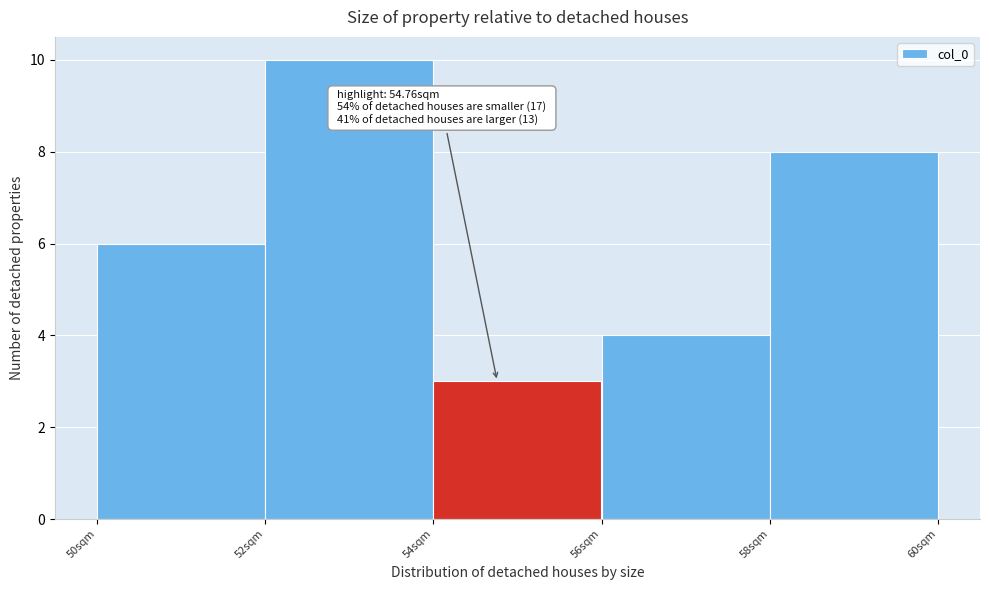

Which range on the x-axis has the tallest bar?

52 to 54